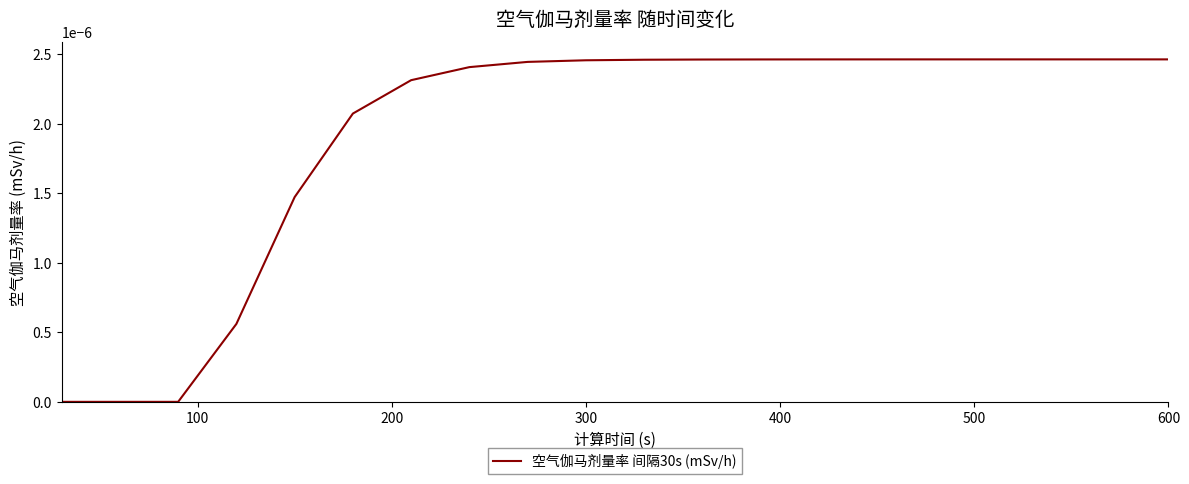

How many values exceed 0?

17